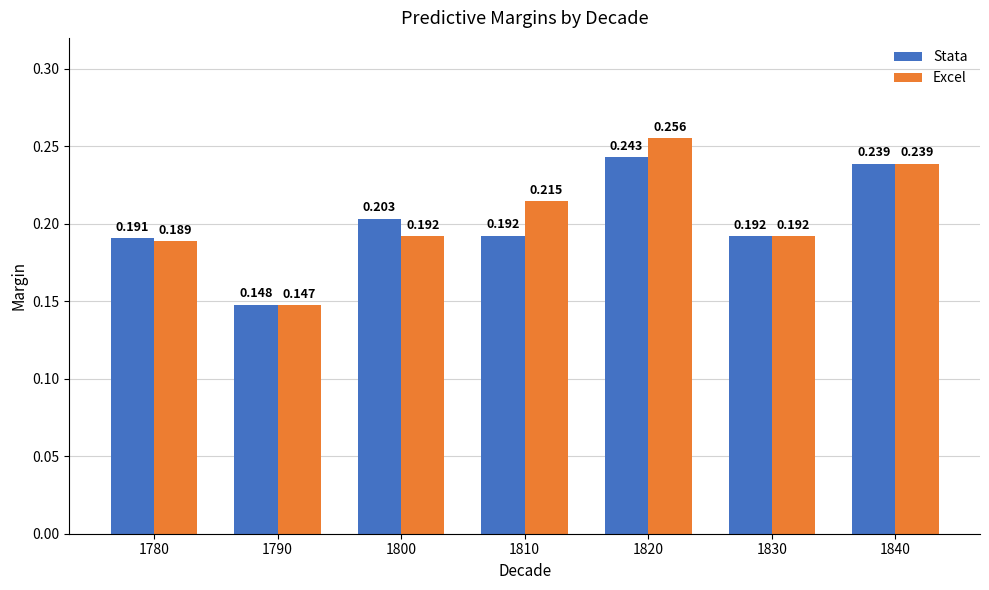

Count the number of categories in the chart.

7